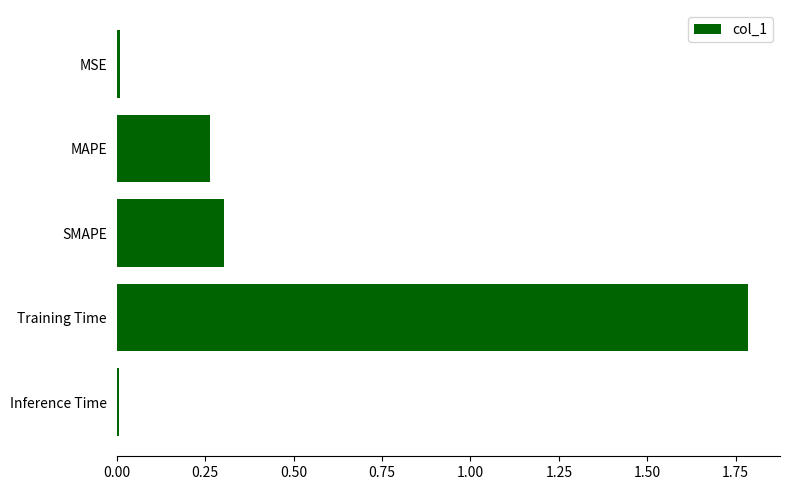

What is the maximum value shown in the chart?

1.8